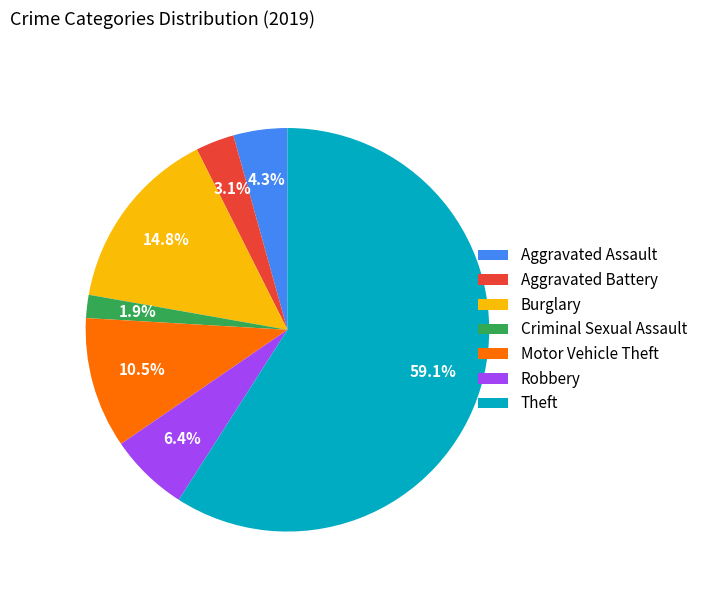

Count the number of slices in the pie.

7